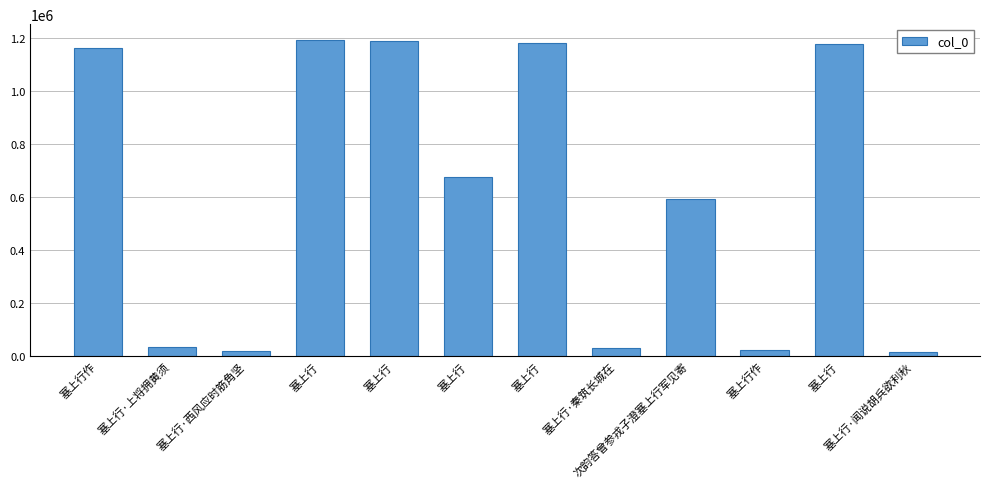

What is the label of the 4th bar from the right?

次韵答曾参戎子澄塞上行军见寄